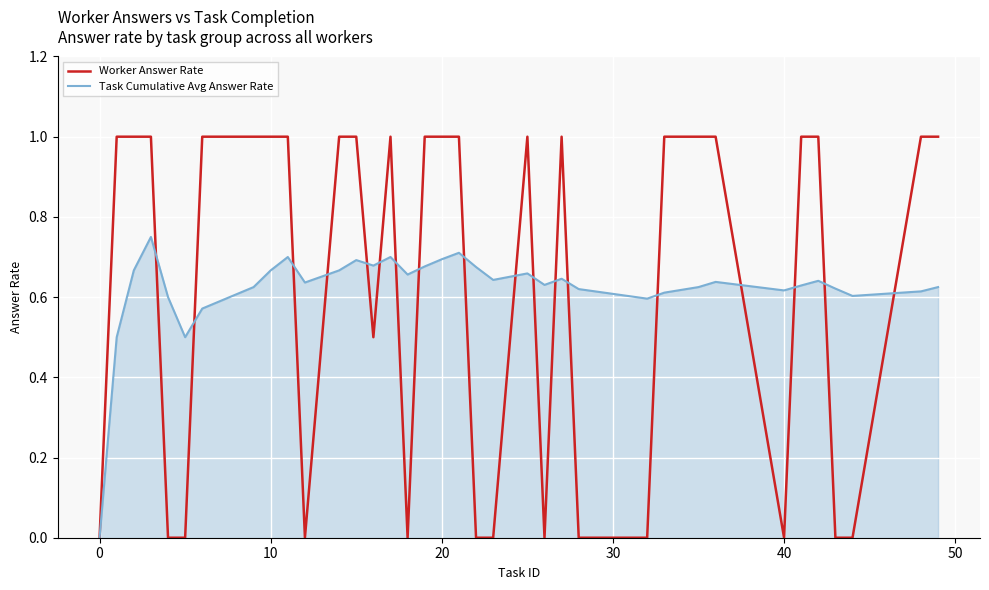

In Task Cumulative Avg Answer Rate, how many points are higher than both neighbors (excluding endpoints)?

9